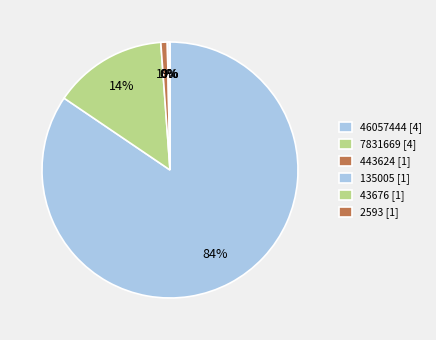

Does any single category account for the majority?

Yes